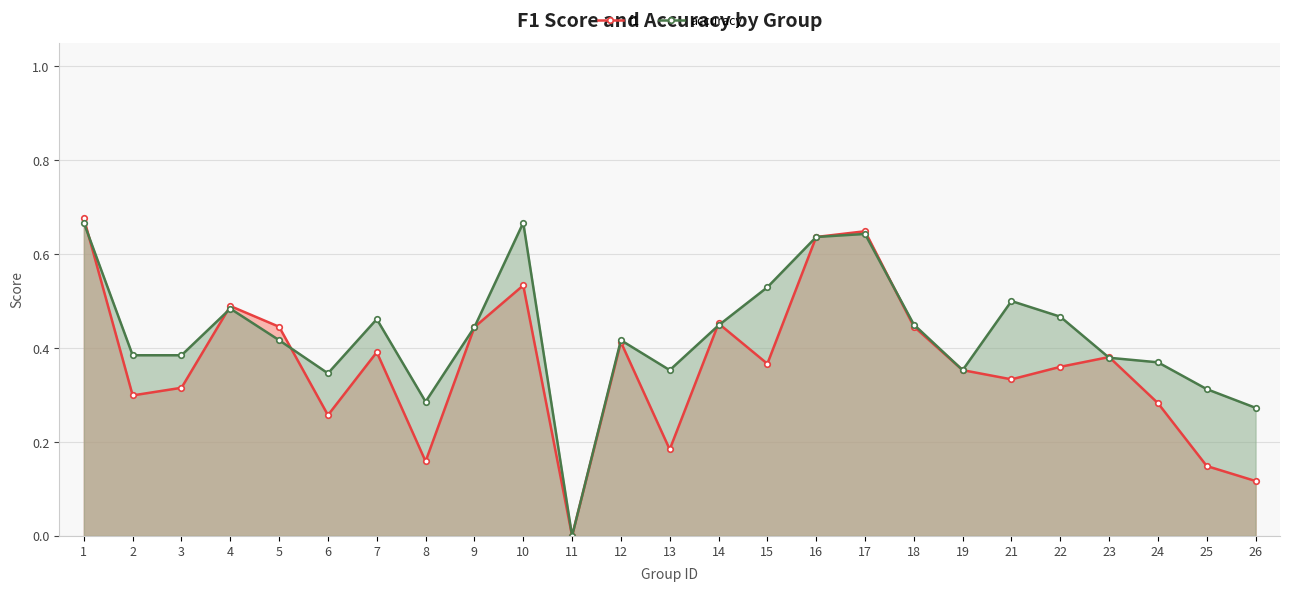

True or false: accuracy has more than 2 points higher than both neighbors.

True